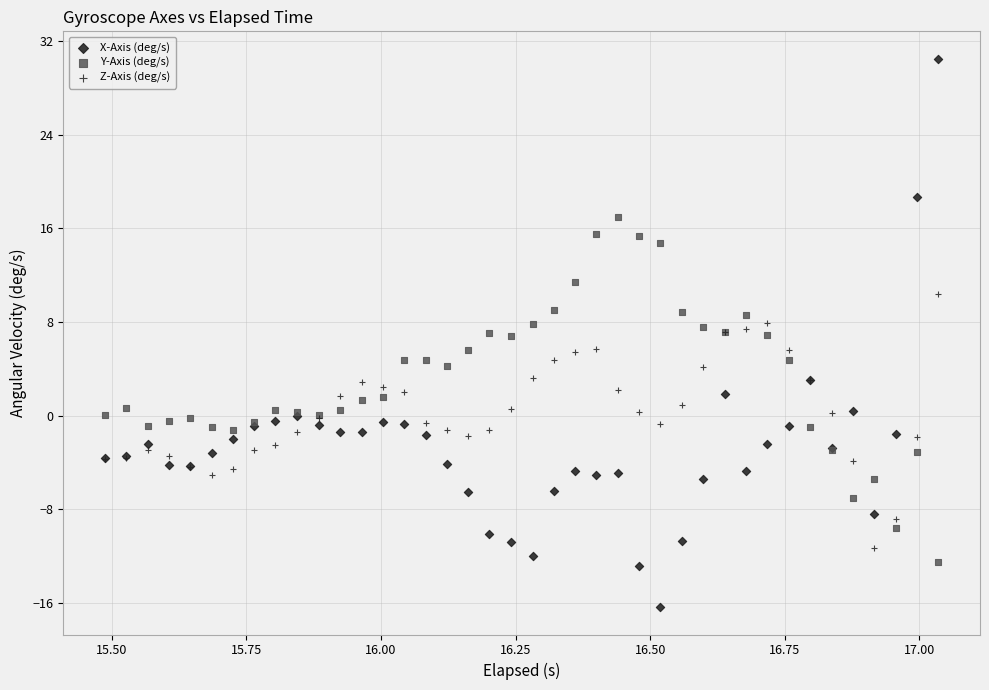

Which series contains the highest Y value?

X-Axis (deg/s)